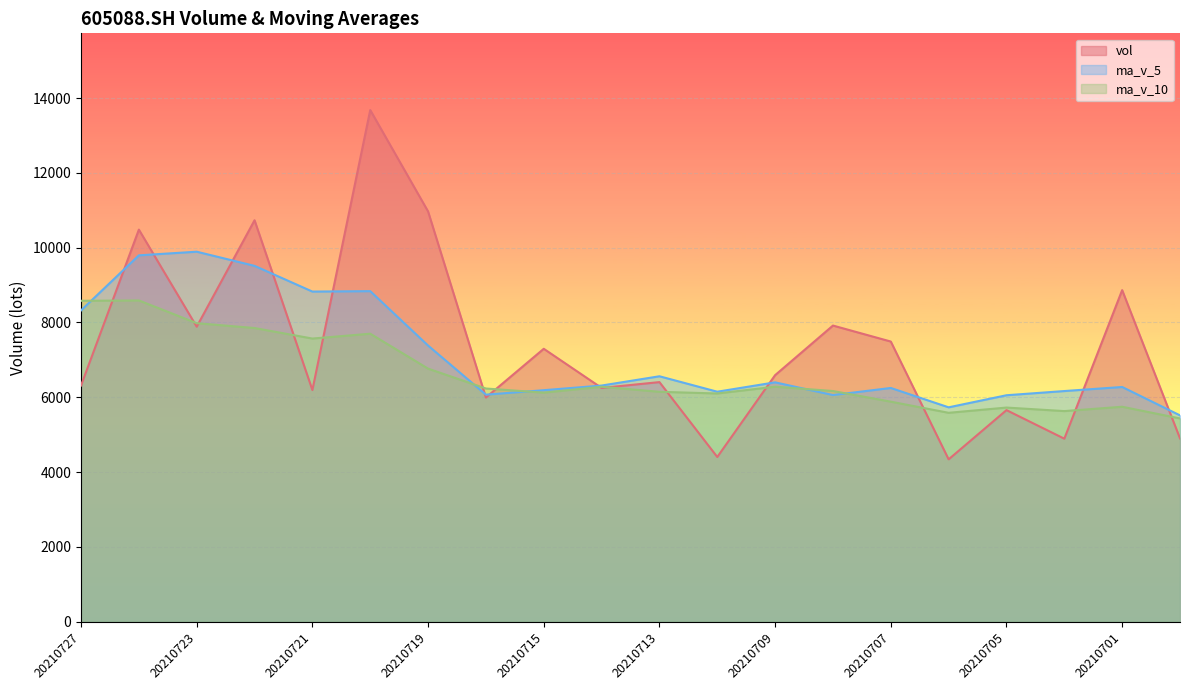

At how many categories does at least one series exceed 9063?

5